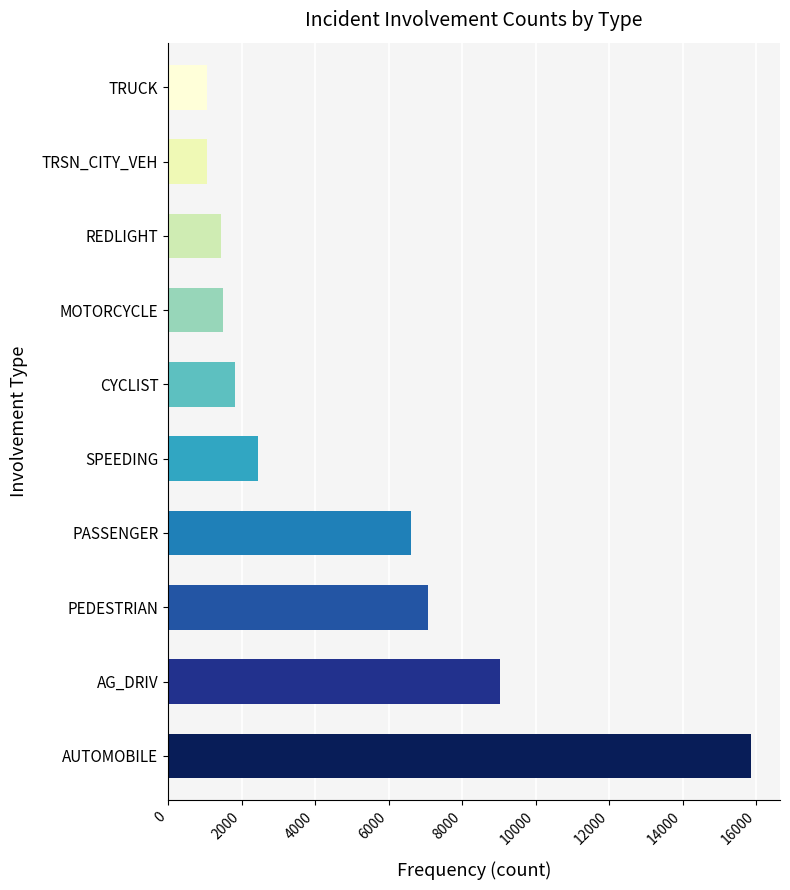

The value at PEDESTRIAN is 7079. True or false?

True